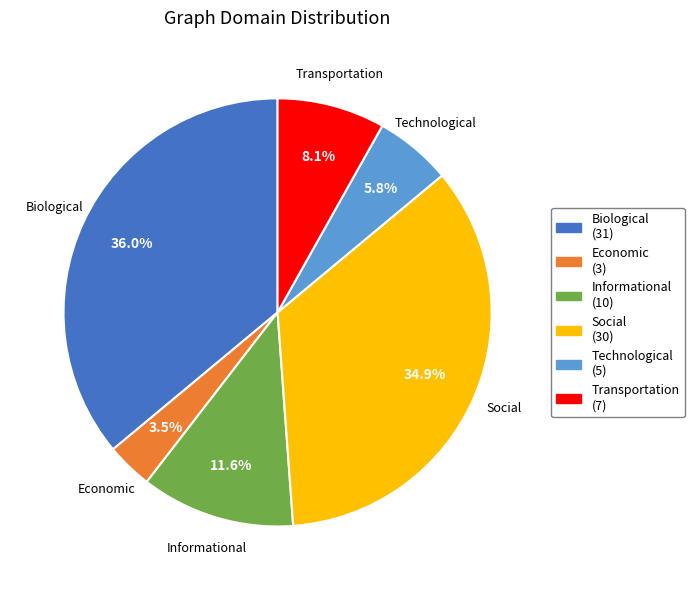

Between Informational and Transportation, which is larger?

Informational